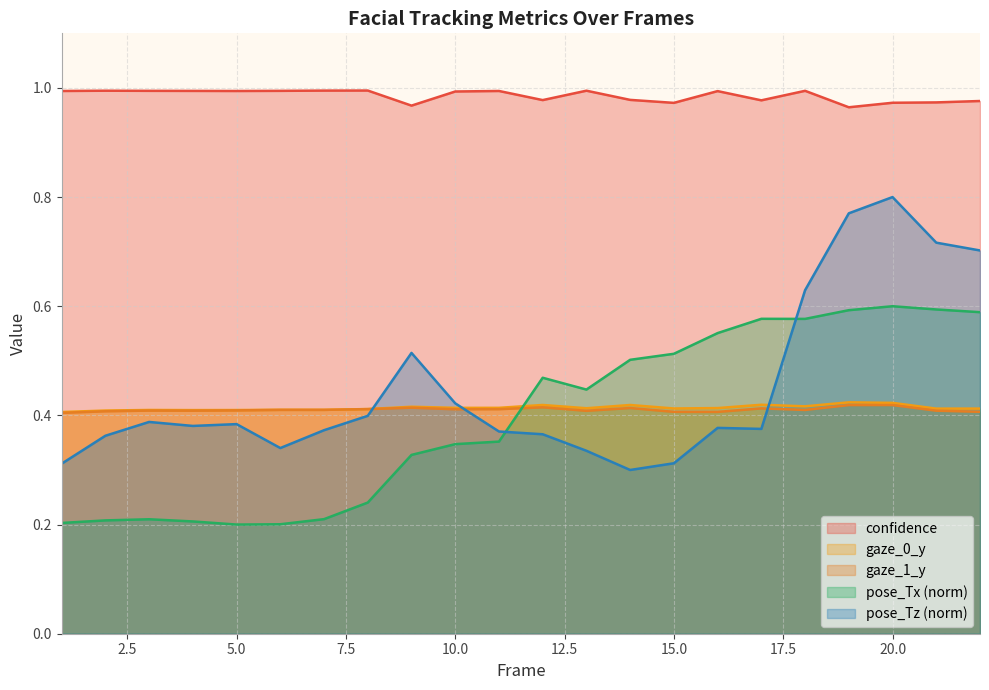

What is the sum of all gaze_1_y values?

9.0